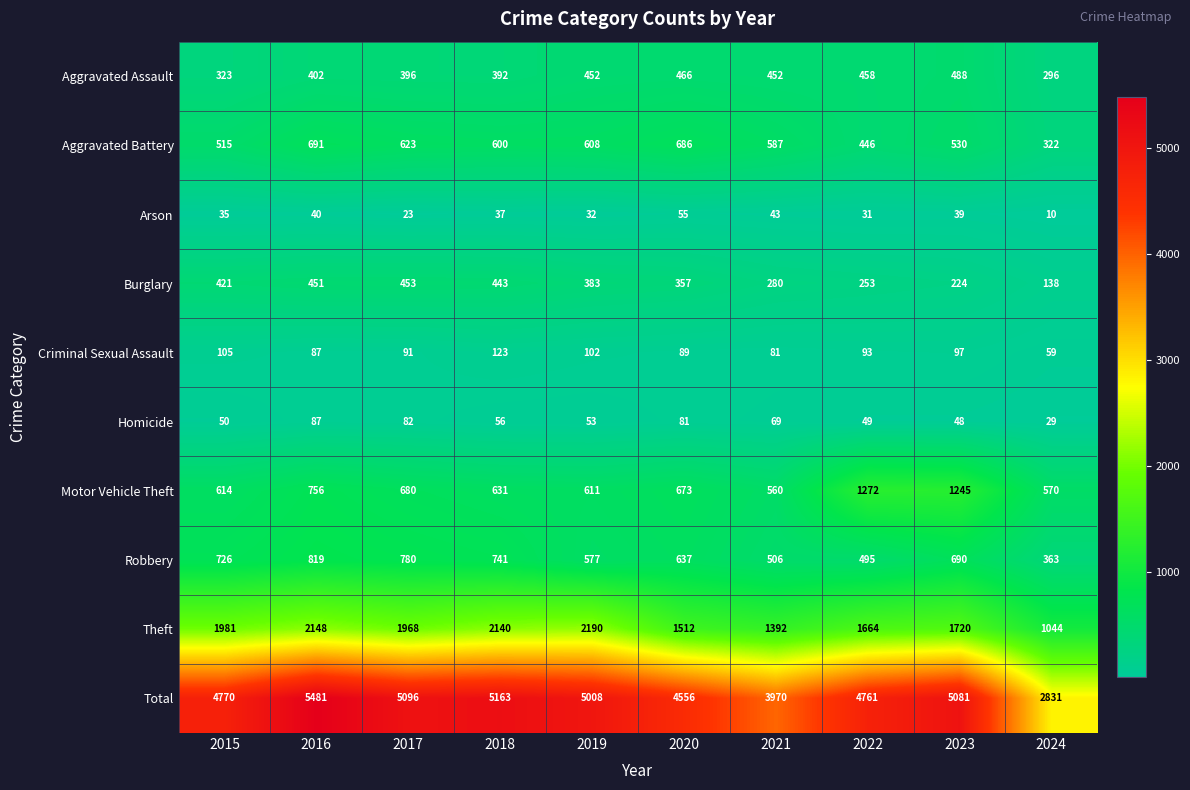

List the series in order of their peak value, lowest first.

Arson, Homicide, Criminal Sexual Assault, Burglary, Aggravated Assault, Aggravated Battery, Robbery, Motor Vehicle Theft, Theft, Total